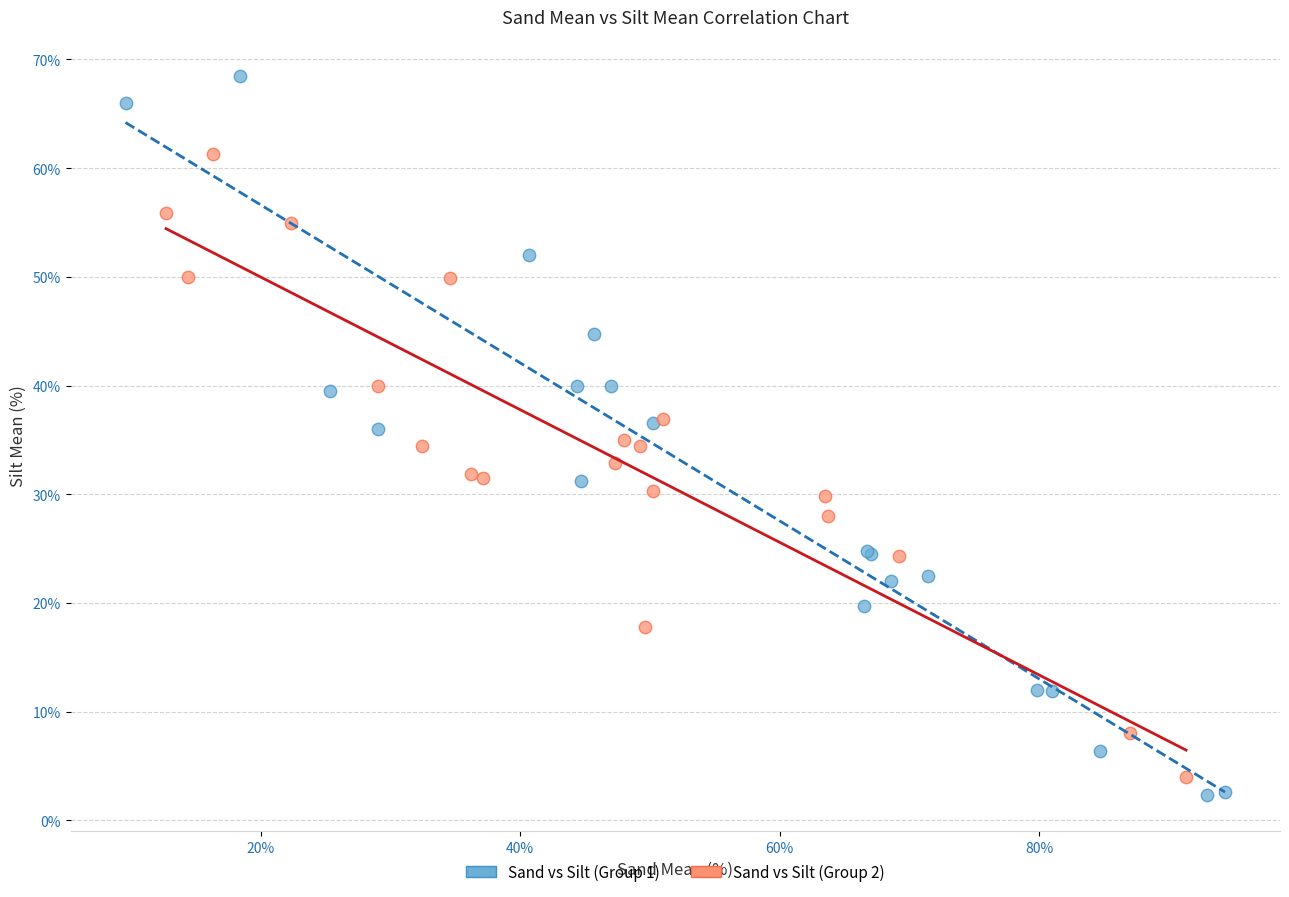

Which series contains the highest Y value?

Sand vs Silt (Group 1)